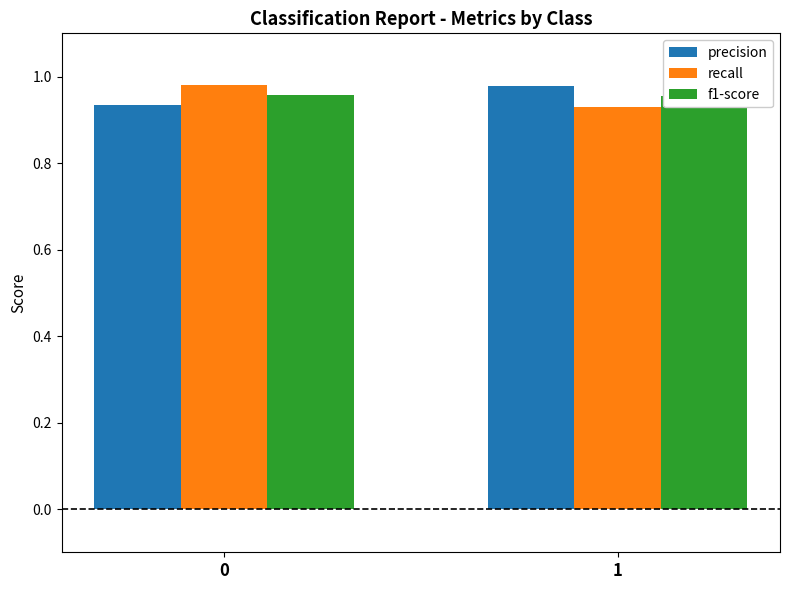

Are the bars horizontal?

No